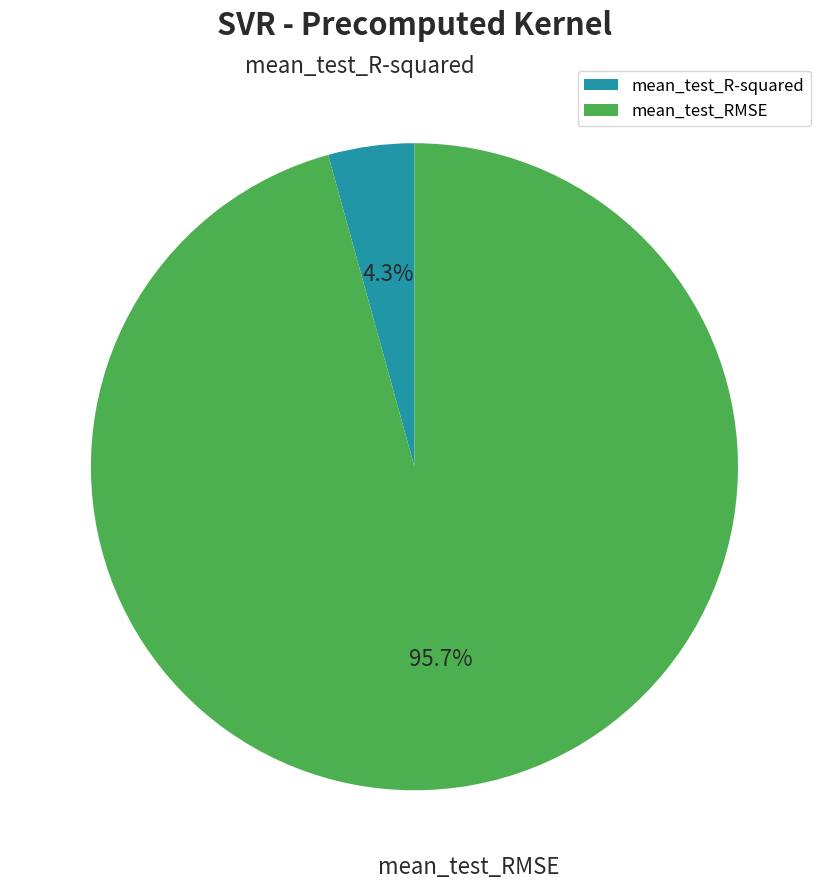

Which has a higher value, mean_test_R-squared or mean_test_RMSE?

mean_test_RMSE